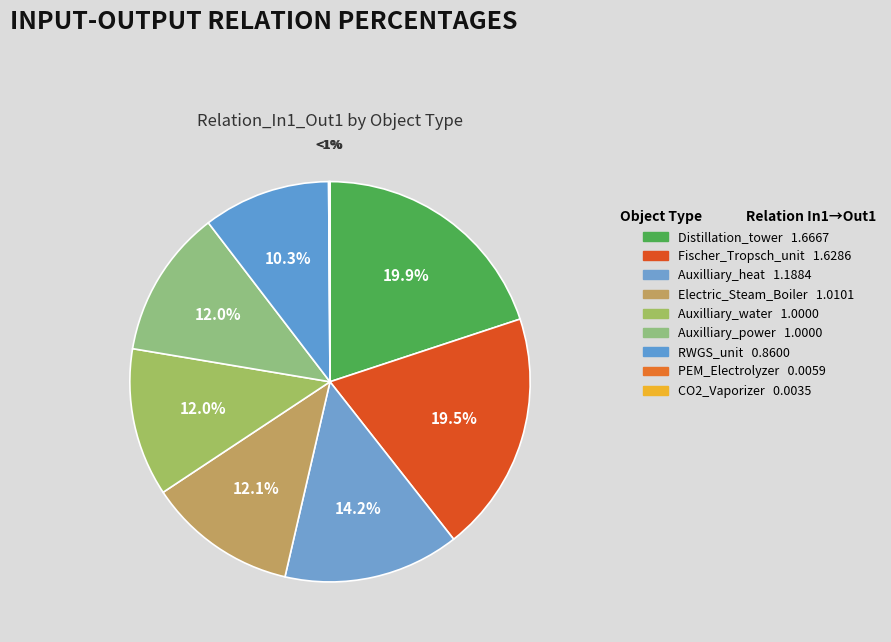

Which slice is the smallest?

CO2_Vaporizer